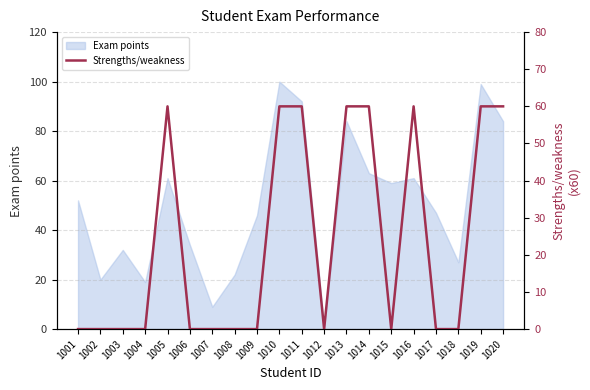

At which category does the data reach its first local peak?

1005